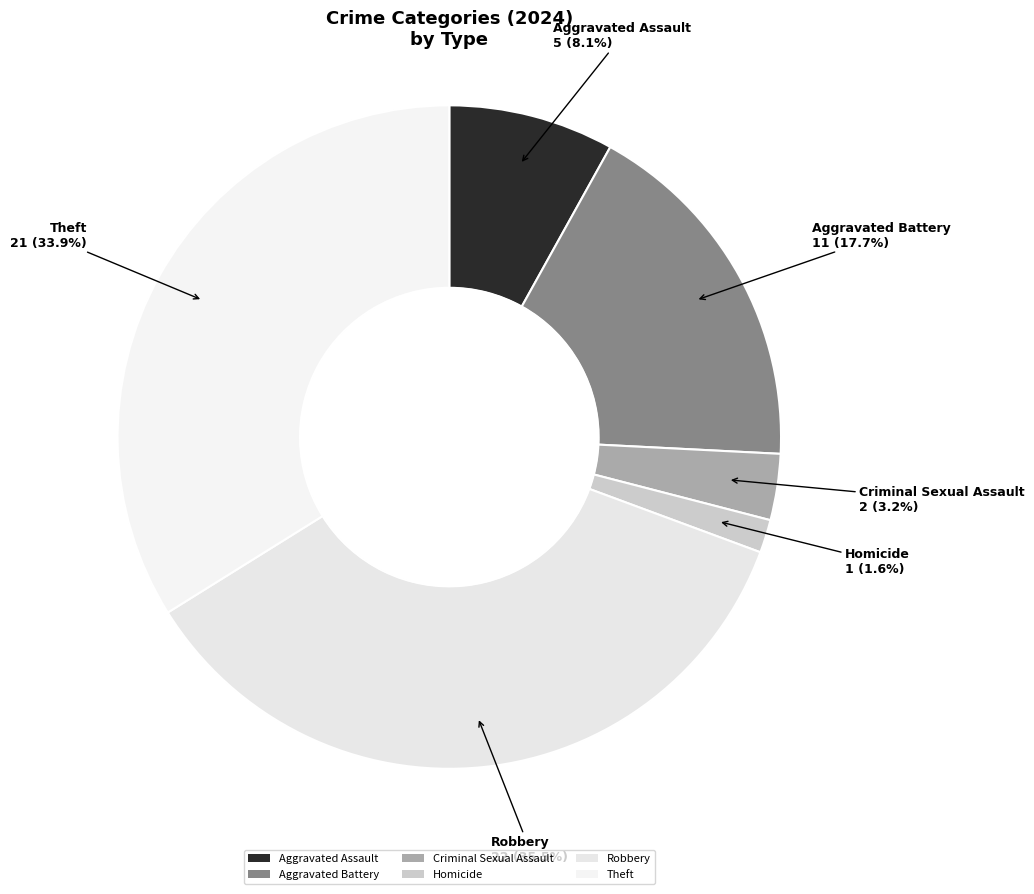

Combined, what portion of the pie is Aggravated Assault and Arson?

8.1%